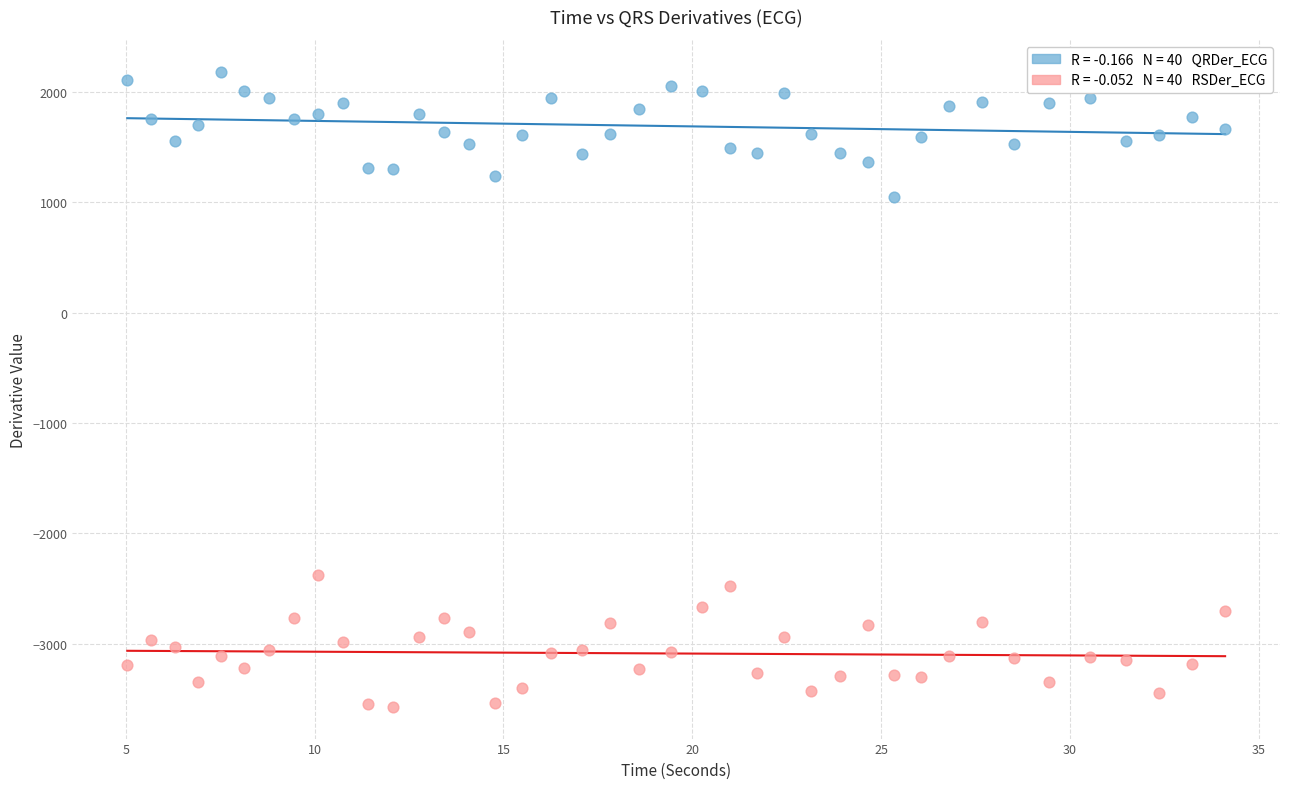

Across all data points, what is the range of Y values (max minus min)?

5753.9